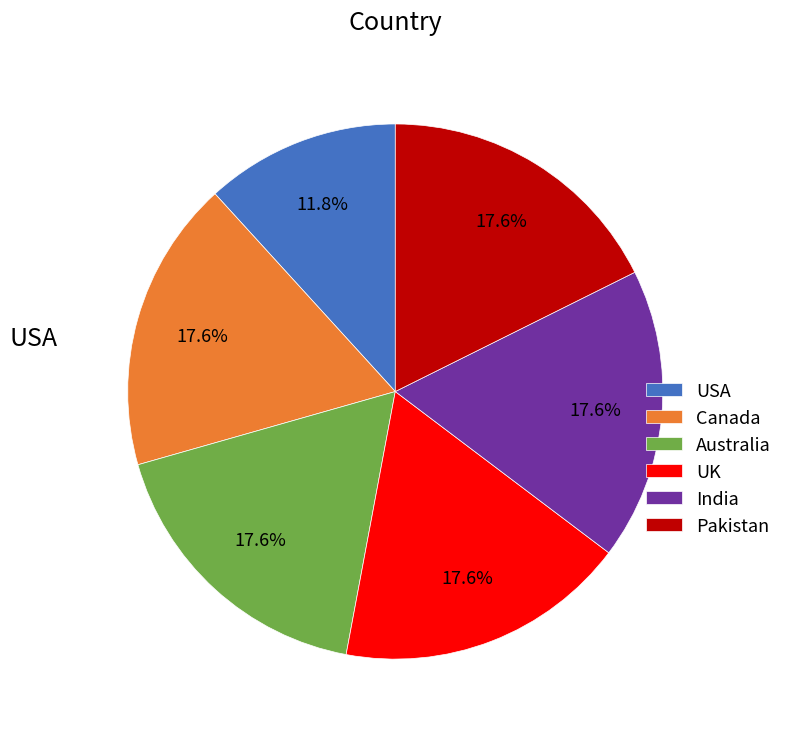

What is the total percentage of Canada and Australia?

35.3%